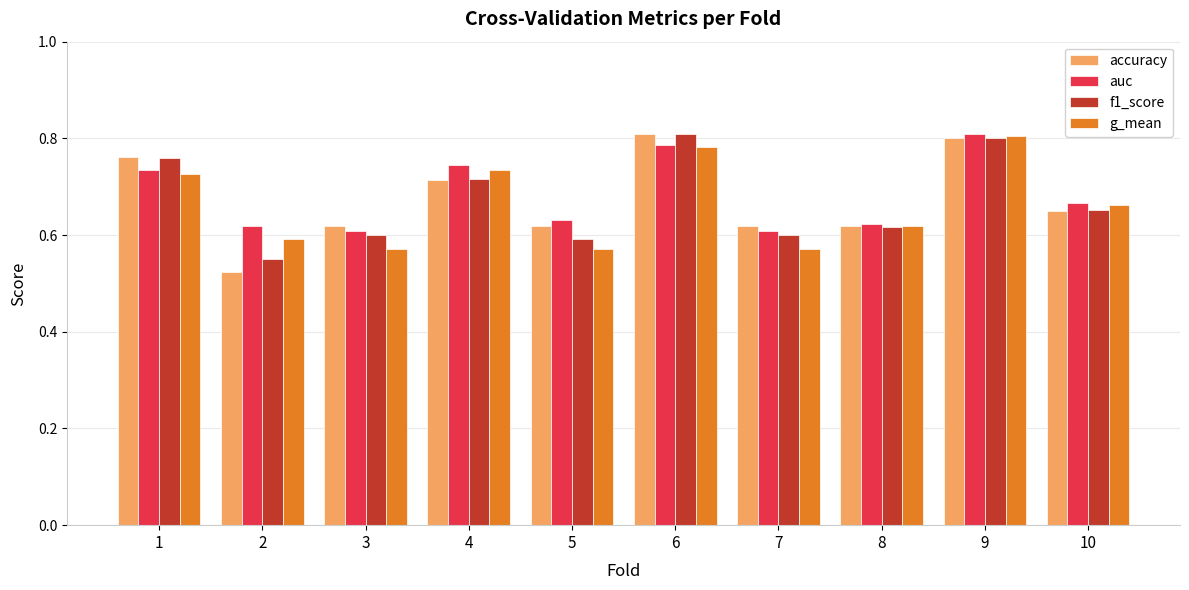

Are the bars grouped side by side (vs. stacked)?

Yes